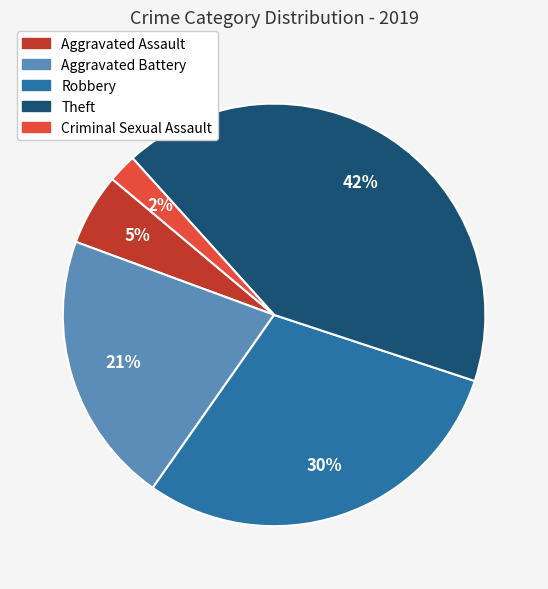

Is the sum of Aggravated Assault and Criminal Sexual Assault greater than half?

No